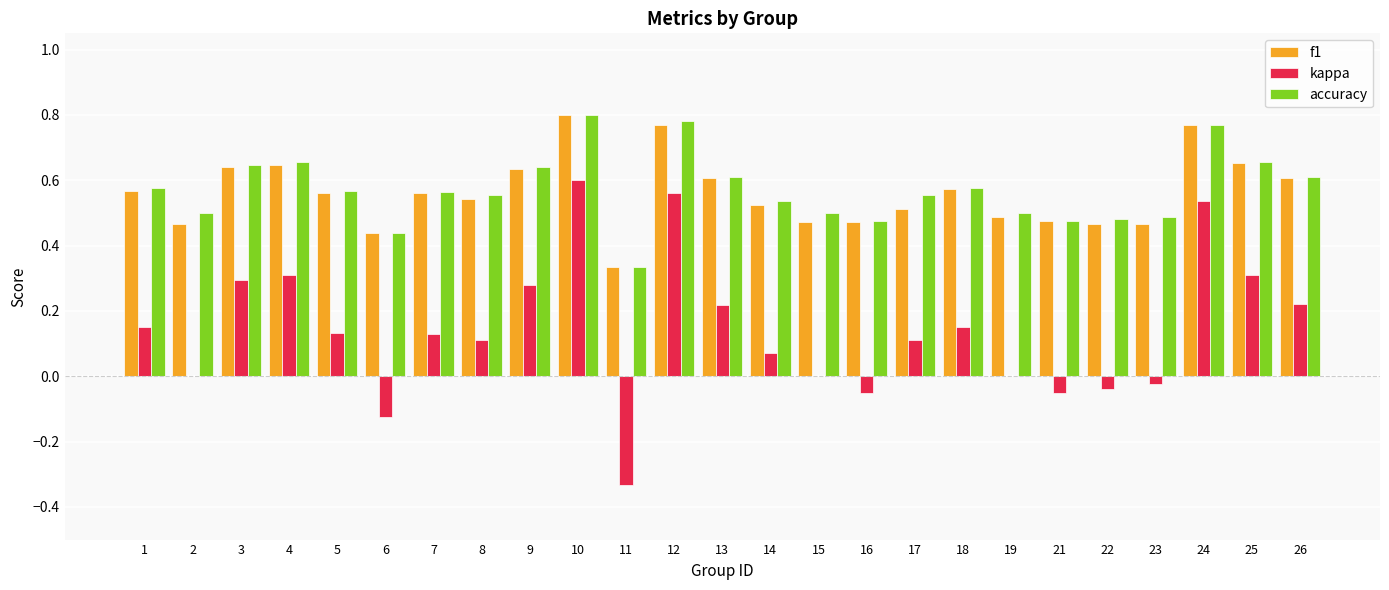

The value of kappa at 7 is 0.1. True or false?

True